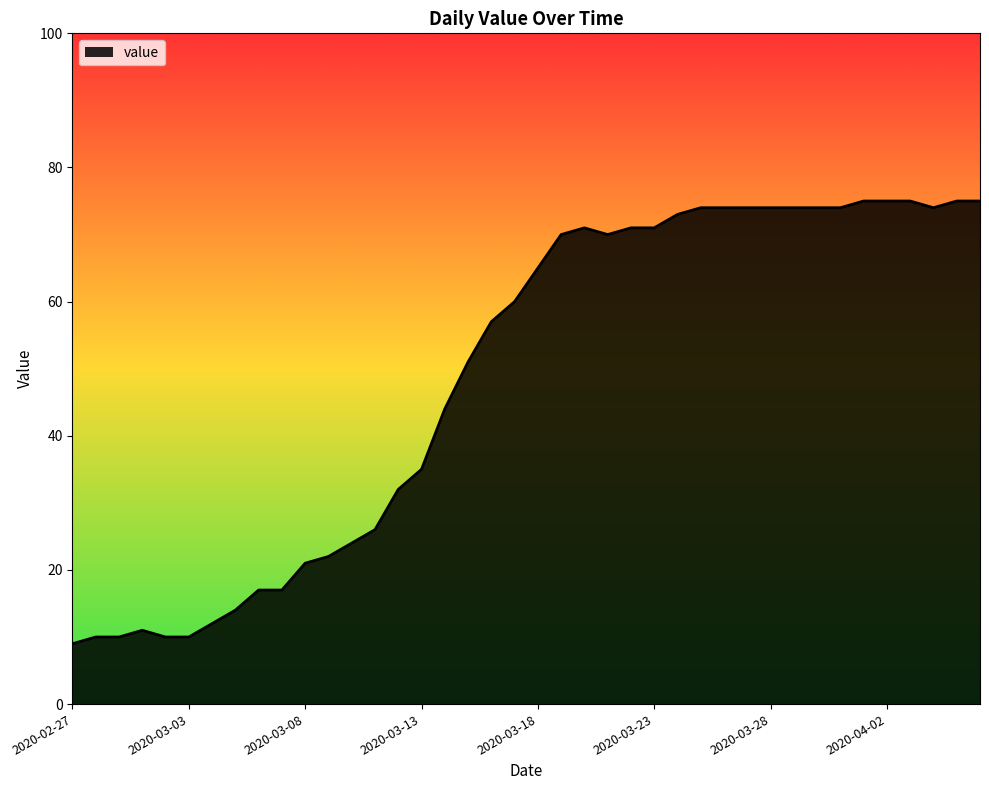

What is the maximum value shown in the chart?

75